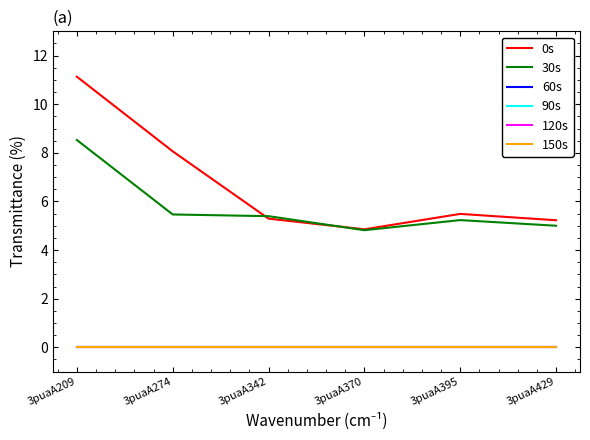

What is the value of the 0s point at the 3rd from the left?

5.3